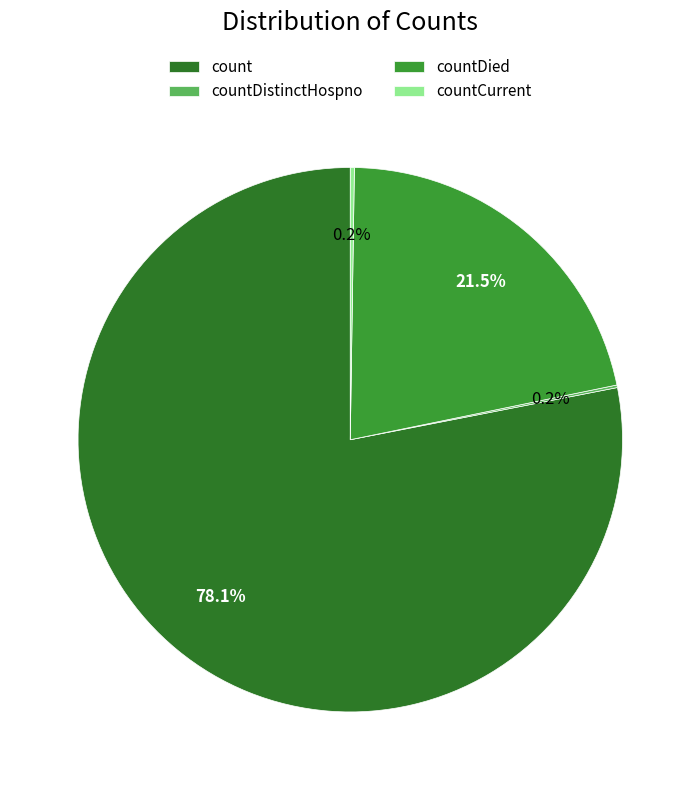

Which slice is the largest?

count